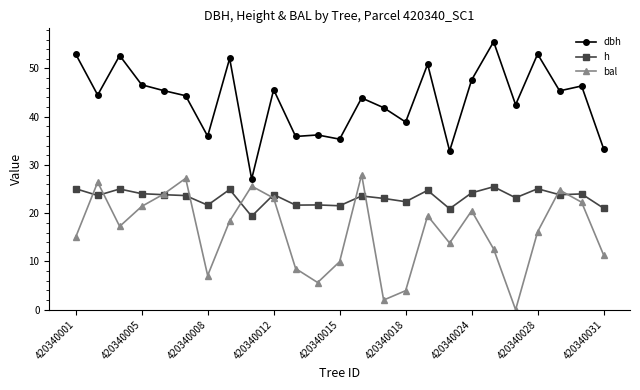

List the series in order of their overall mean, lowest first.

bal, h, dbh